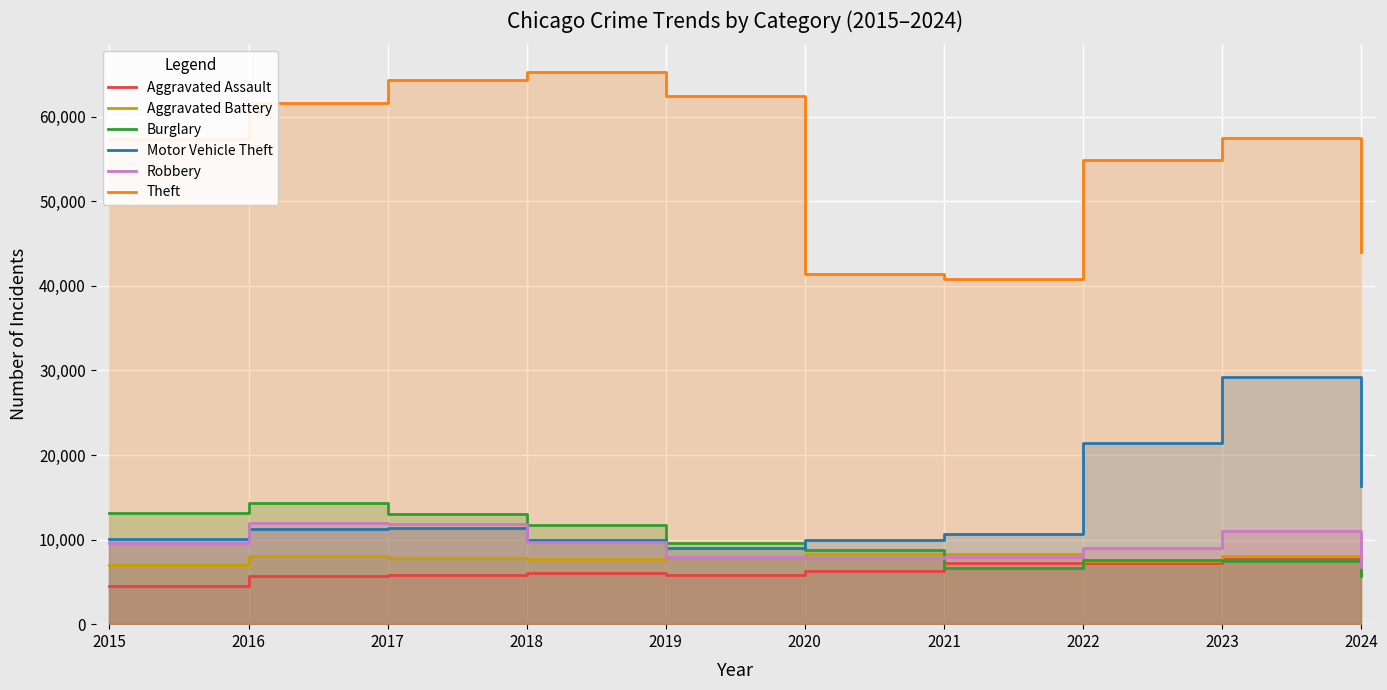

Does the chart display data point markers on the line(s)?

No